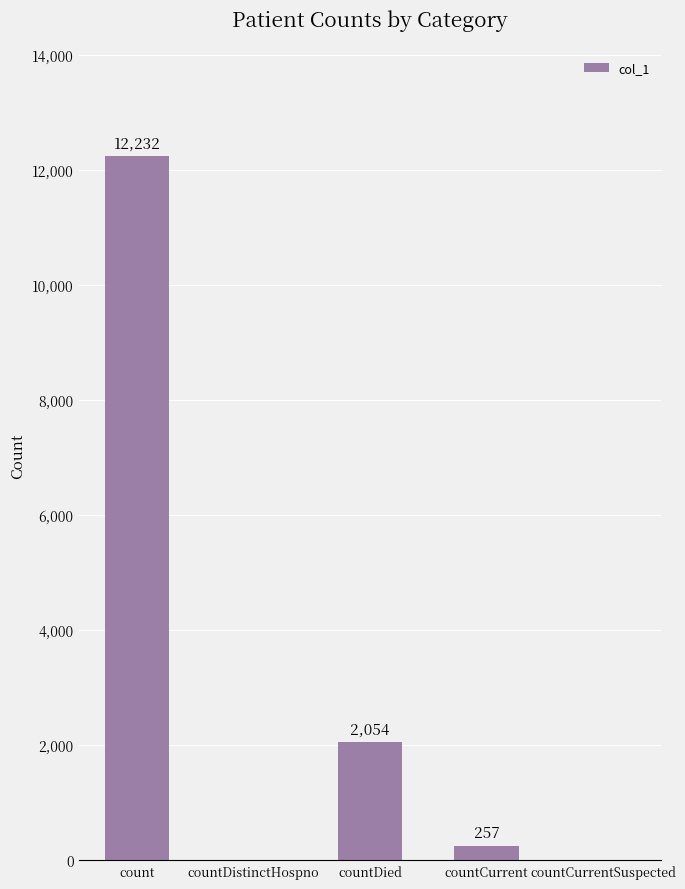

At which label does the data first exceed 257?

count